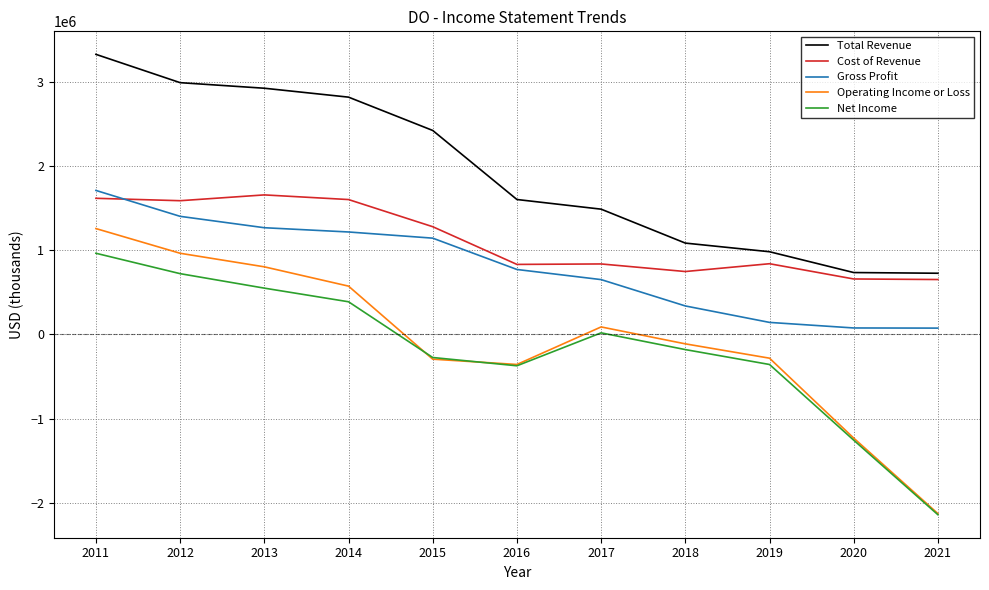

Which series has the largest range (max minus min)?

Operating Income or Loss